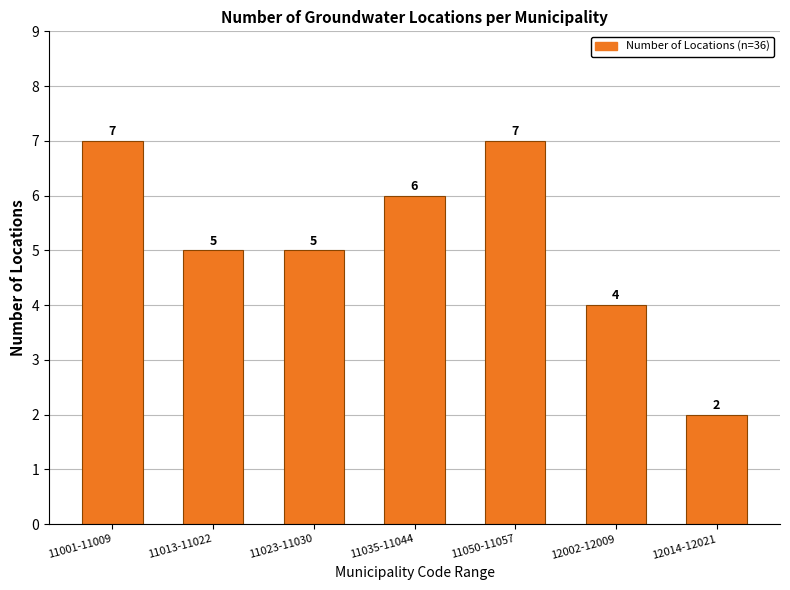

Reading left to right, transcribe all the data shown in this chart.

11001-11009=7	11013-11022=5	11023-11030=5	11035-11044=6	11050-11057=7	12002-12009=4	12014-12021=2